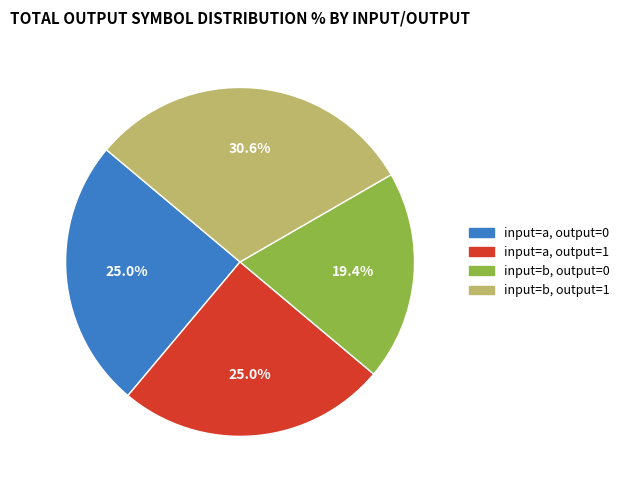

Does any single category account for the majority?

No